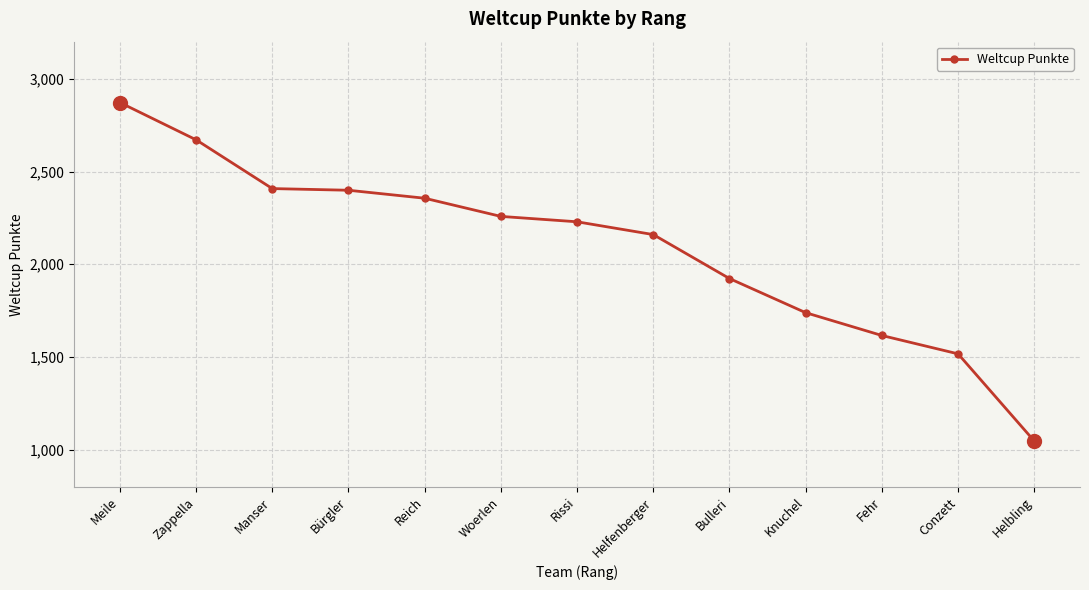

Which has a higher value, Knuchel or Bürgler?

Bürgler